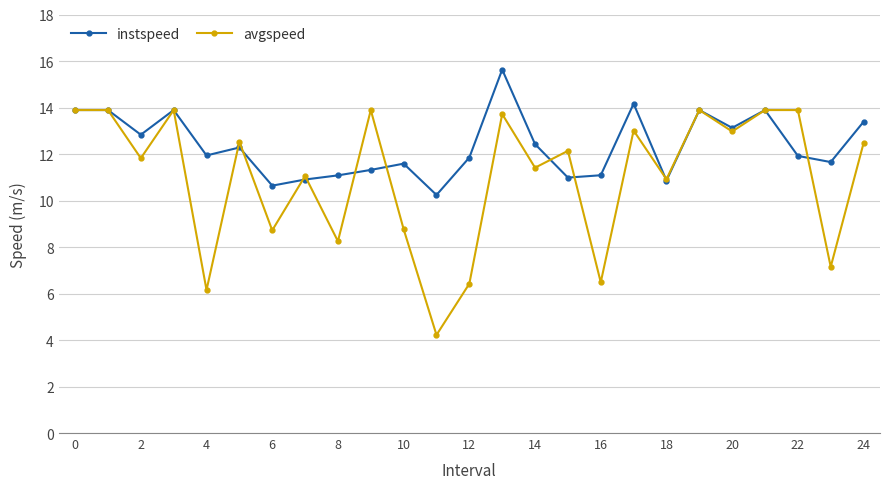

What is the difference between the maximum and minimum values in the avgspeed series?

9.7